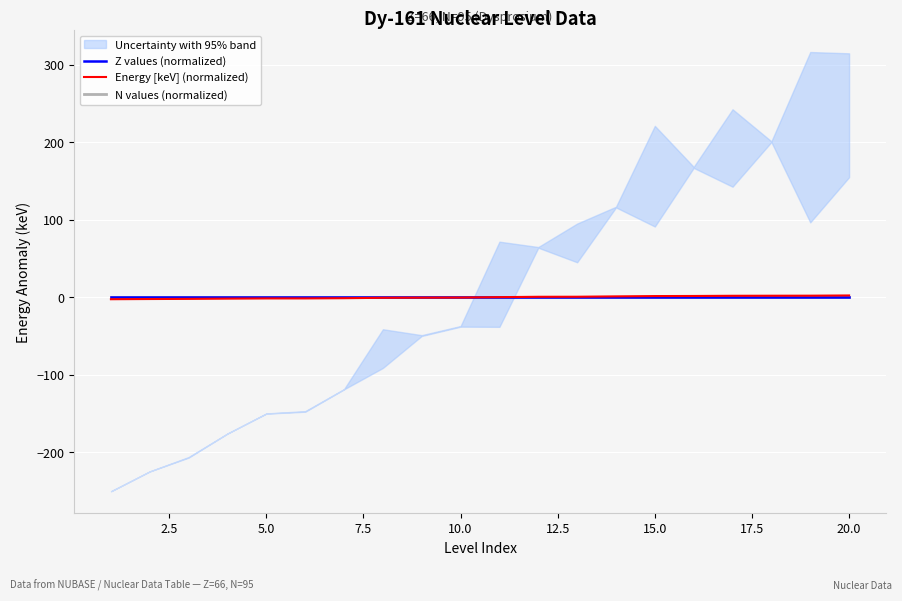

What is the total value across all series at 5.0?

-2.1